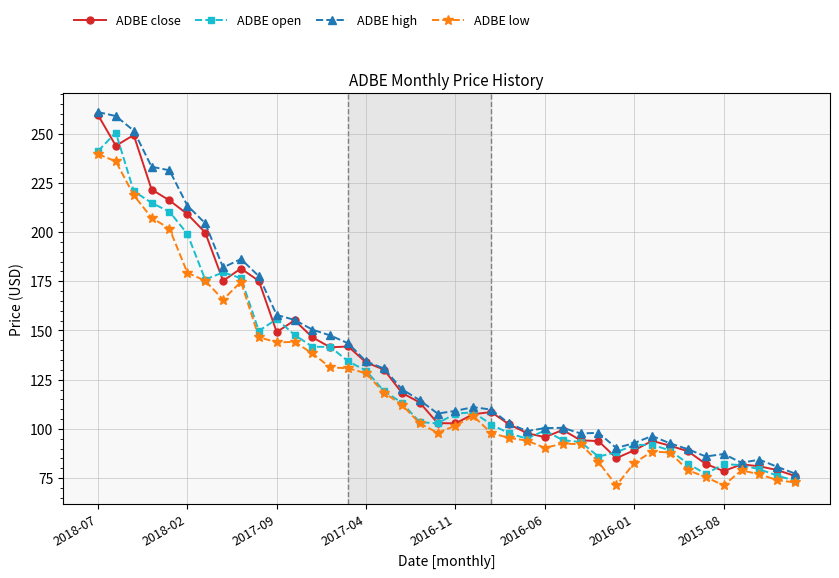

True or false: ADBE open has more than 2 points higher than both neighbors.

True